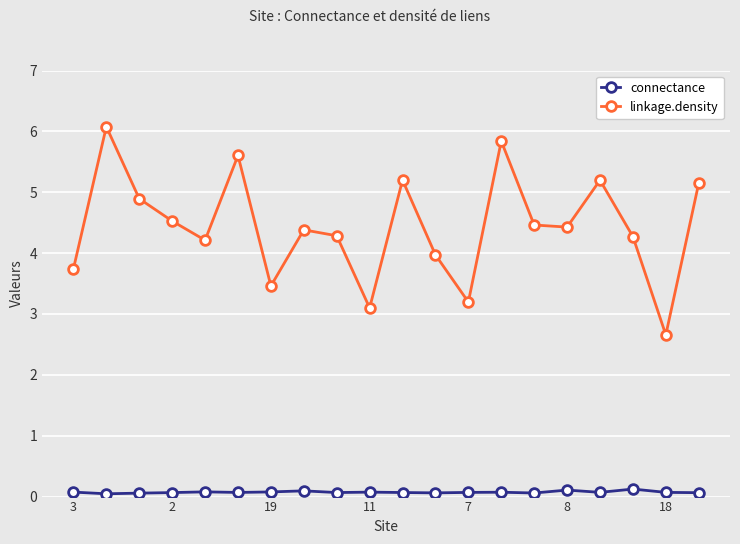

In linkage.density, how many points are lower than both neighbors (excluding endpoints)?

6